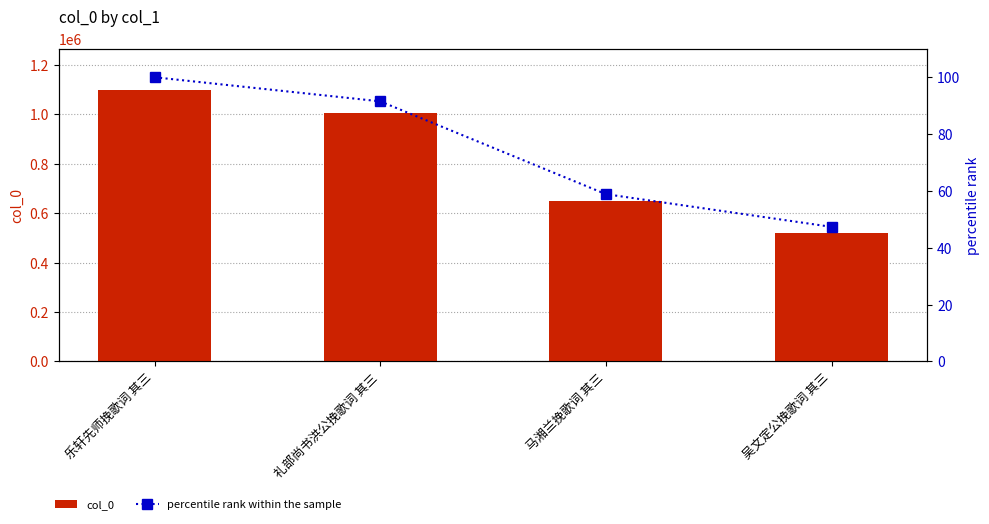

How many col_0 values are between 647305 and 1099571?

3